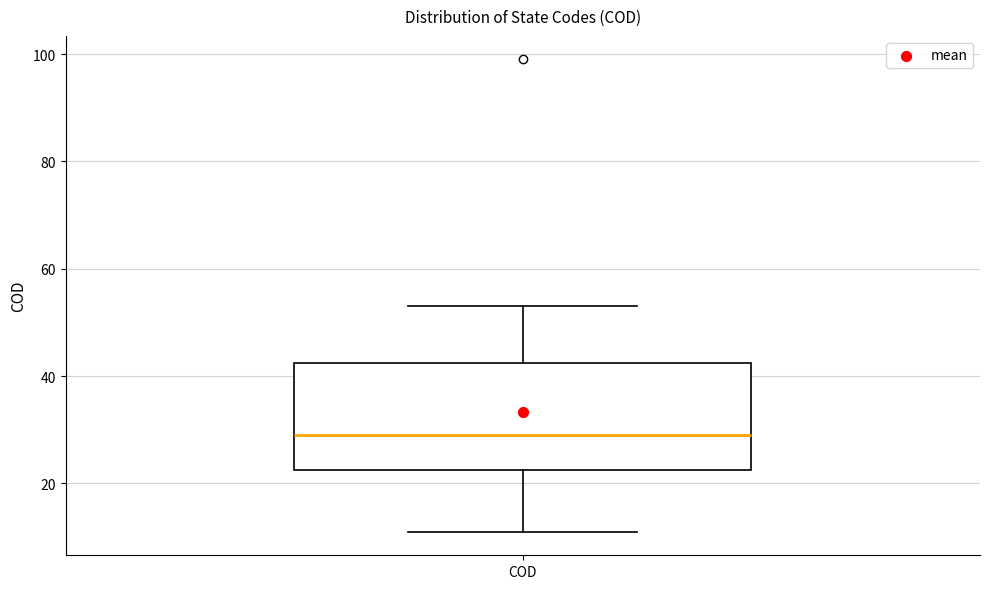

Read this box plot against the y-axis: the position of the median line, the range covered by the box, and the ends of both whiskers. The values are not printed on the chart, so give them approximately, as read against the axis.

median 30, box 22 to 42, whiskers 12 to 54